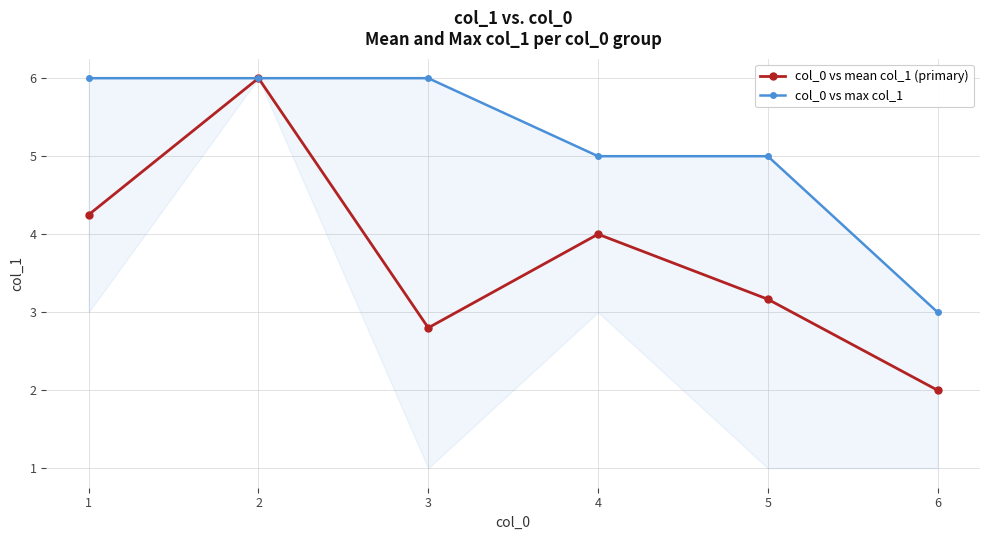

What is the value of the col_0 vs max col_1 point at the 3rd from the left?

6.0